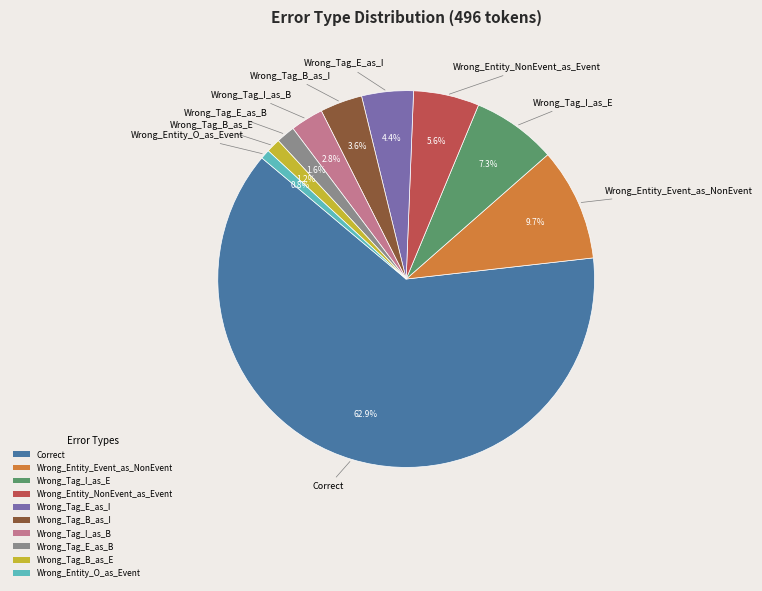

Does any single category account for the majority?

Yes